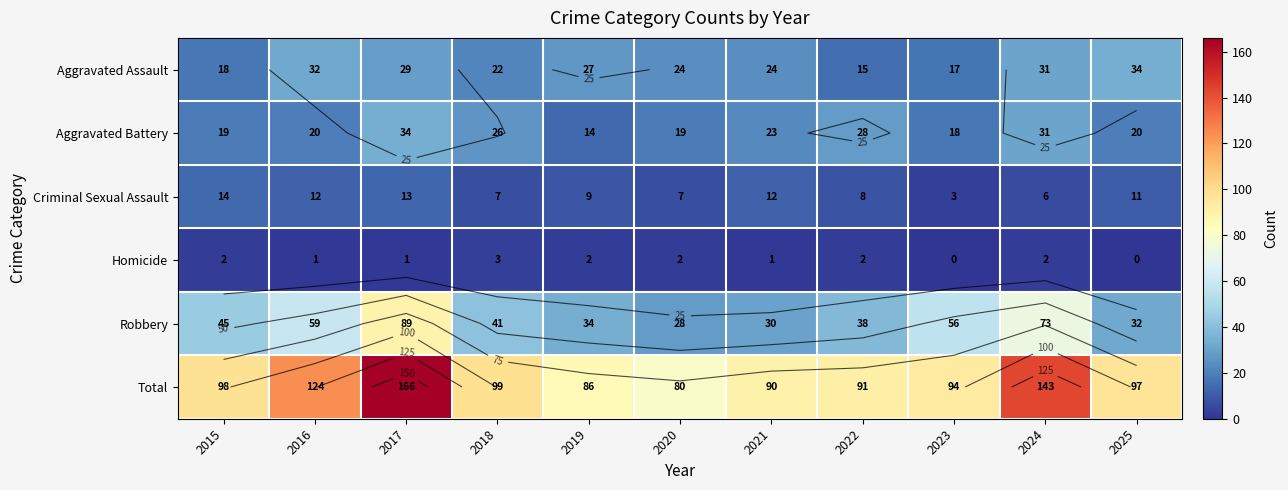

Is the value of Total at 2019 greater than the value of Aggravated Battery at 2018?

Yes